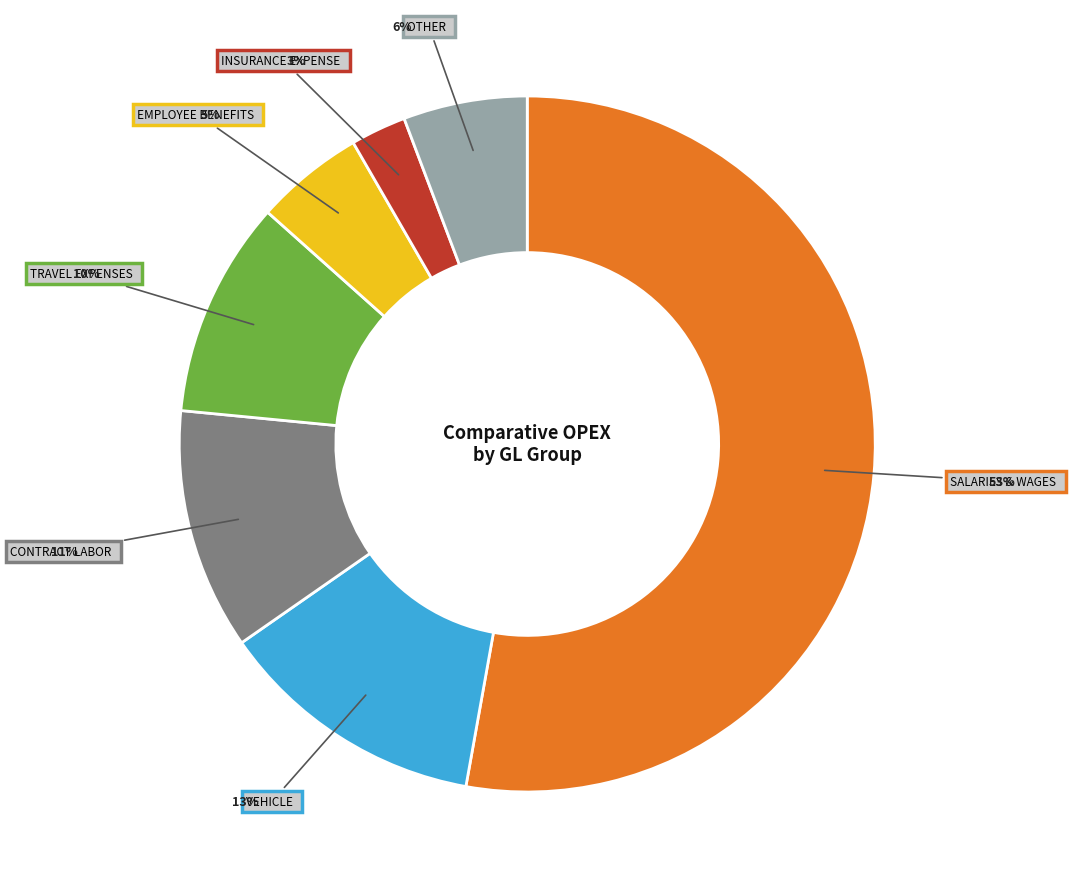

To the nearest percent, what is the average slice percentage?

14%